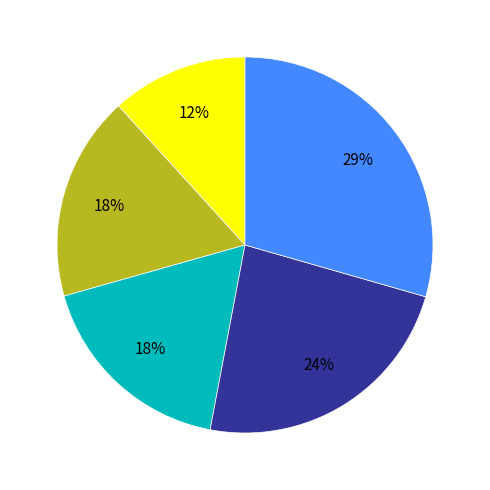

To the nearest percent, what is the average slice percentage?

20%